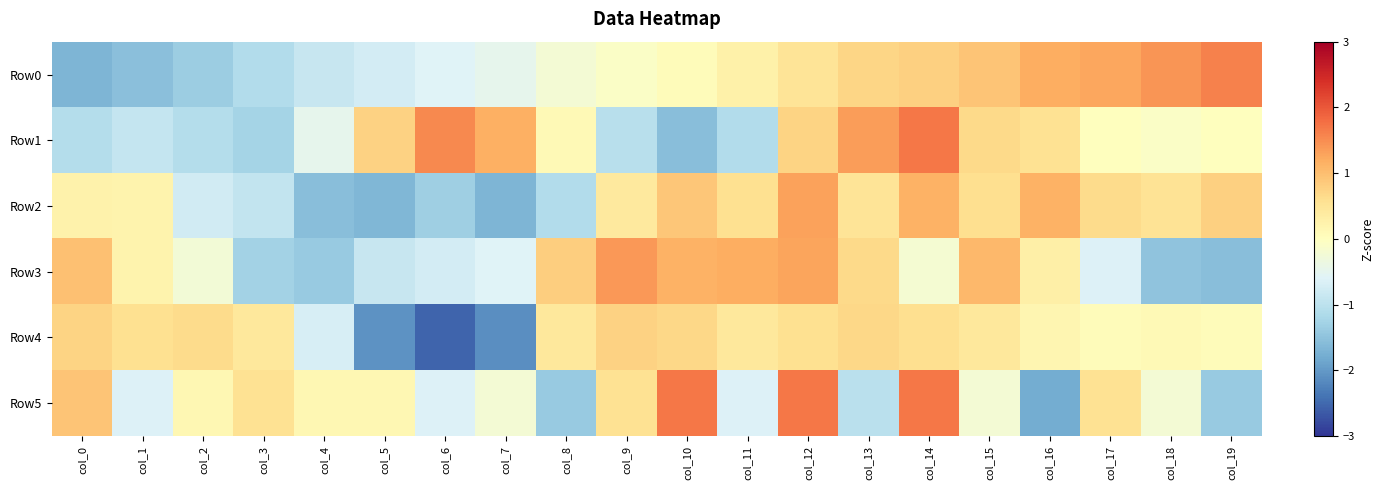

Reading right to left, extract all data points from this chart.

Row0: col_19=1.6	col_18=1.4	col_17=1.3	col_16=1.2	col_15=0.9	col_14=0.8	col_13=0.7	col_12=0.5	col_11=0.3	col_10=0.1	col_9=-0.1	col_8=-0.2	col_7=-0.5	col_6=-0.6	col_5=-0.7	col_4=-0.9	col_3=-1.1	col_2=-1.4	col_1=-1.5	col_0=-1.7
Row1: col_19=0.0	col_18=-0.1	col_17=0.0	col_16=0.6	col_15=0.7	col_14=1.7	col_13=1.3	col_12=0.7	col_11=-1.1	col_10=-1.5	col_9=-1.1	col_8=0.1	col_7=1.2	col_6=1.5	col_5=0.8	col_4=-0.5	col_3=-1.2	col_2=-1.1	col_1=-0.9	col_0=-1.1
Row2: col_19=0.8	col_18=0.5	col_17=0.6	col_16=1.1	col_15=0.6	col_14=1.1	col_13=0.5	col_12=1.3	col_11=0.6	col_10=0.9	col_9=0.4	col_8=-1.1	col_7=-1.7	col_6=-1.3	col_5=-1.7	col_4=-1.5	col_3=-0.9	col_2=-0.8	col_1=0.2	col_0=0.3
Row3: col_19=-1.6	col_18=-1.5	col_17=-0.6	col_16=0.3	col_15=1.1	col_14=-0.2	col_13=0.7	col_12=1.3	col_11=1.2	col_10=1.1	col_9=1.4	col_8=0.8	col_7=-0.6	col_6=-0.7	col_5=-0.9	col_4=-1.4	col_3=-1.3	col_2=-0.2	col_1=0.2	col_0=1.0
Row4: col_19=0.1	col_18=0.1	col_17=0.1	col_16=0.2	col_15=0.4	col_14=0.6	col_13=0.7	col_12=0.6	col_11=0.4	col_10=0.7	col_9=0.8	col_8=0.4	col_7=-2.1	col_6=-2.5	col_5=-2.1	col_4=-0.7	col_3=0.4	col_2=0.6	col_1=0.6	col_0=0.7
Row5: col_19=-1.4	col_18=-0.2	col_17=0.5	col_16=-1.8	col_15=-0.2	col_14=1.7	col_13=-1.0	col_12=1.7	col_11=-0.6	col_10=1.7	col_9=0.5	col_8=-1.4	col_7=-0.2	col_6=-0.6	col_5=0.2	col_4=0.2	col_3=0.5	col_2=0.2	col_1=-0.6	col_0=0.9